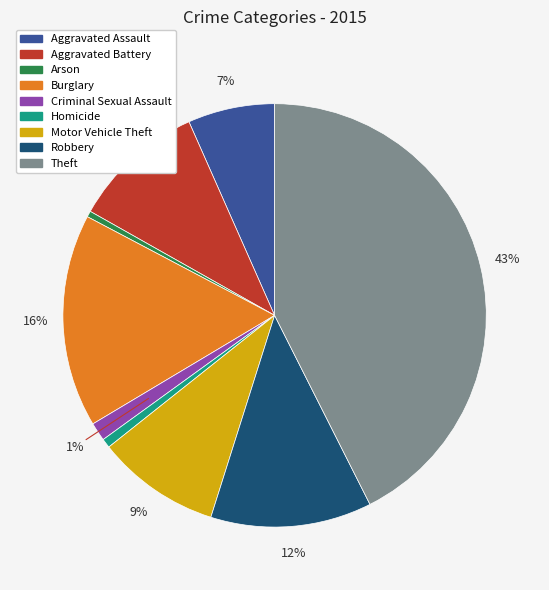

Does any single category account for the majority?

No